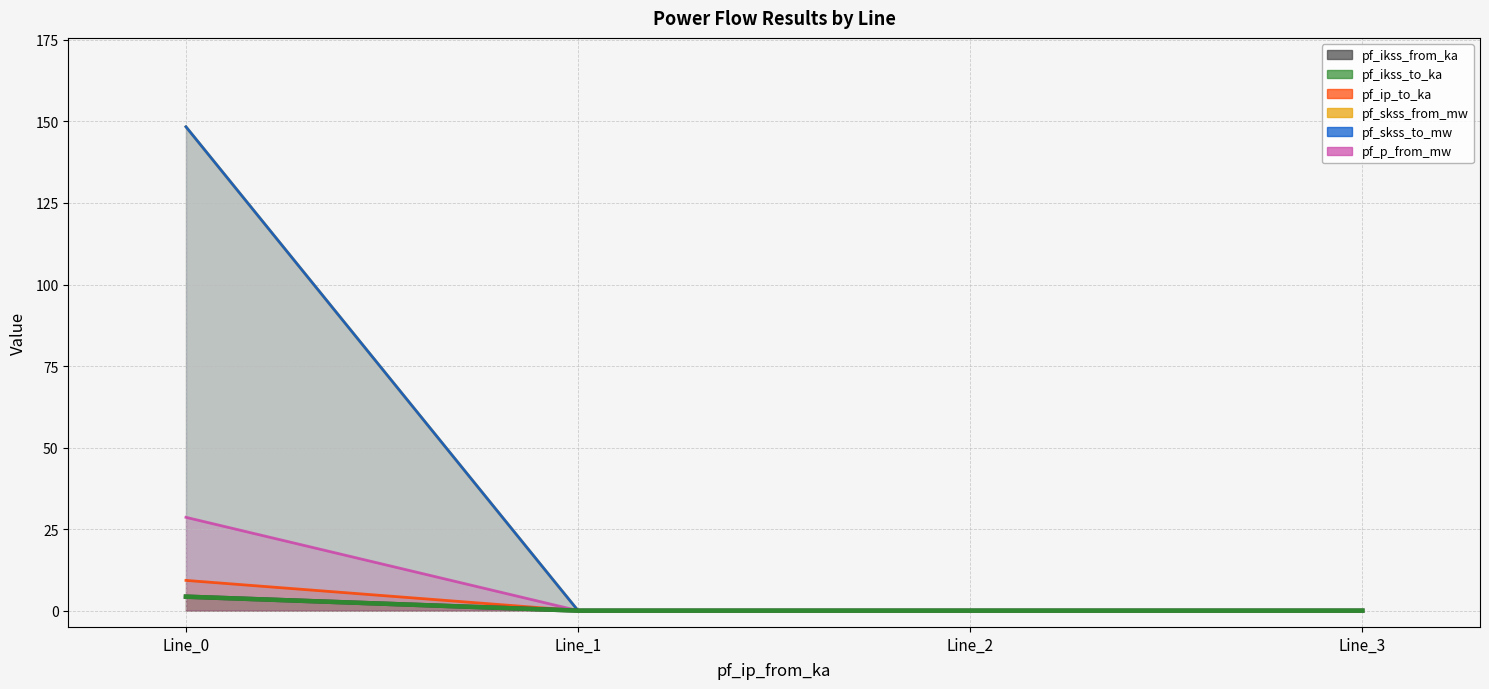

True or false: pf_skss_from_mw and pf_ikss_to_ka cross at least once.

False